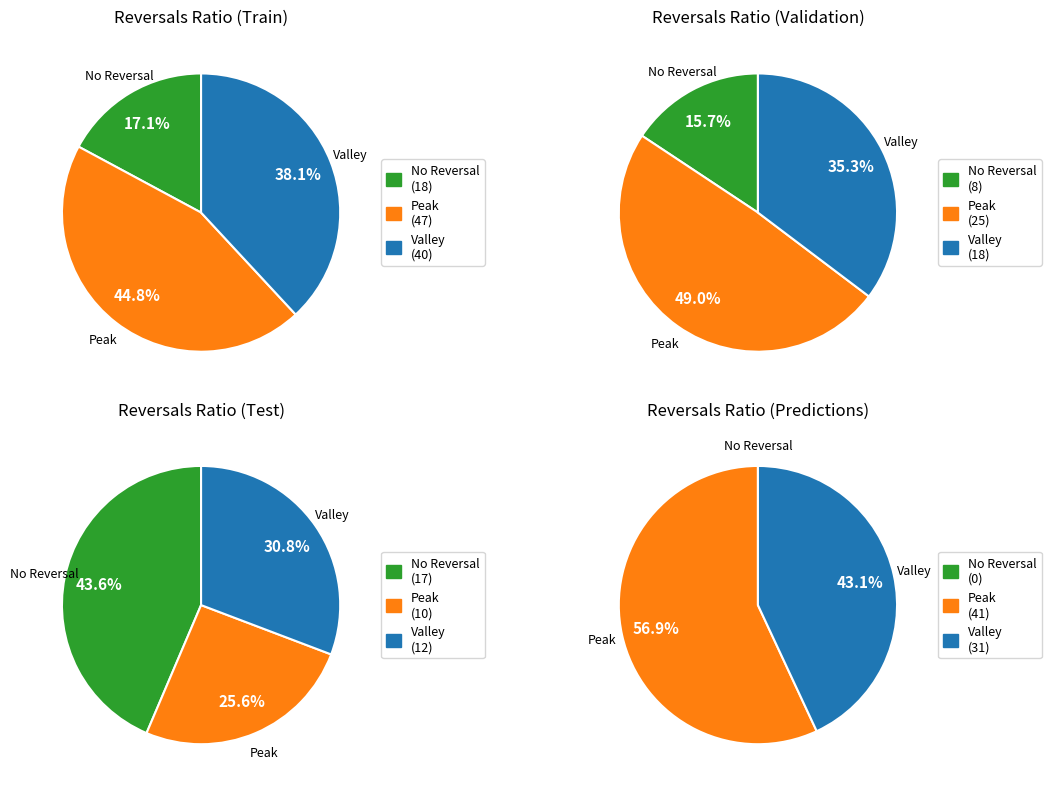

Is 14 the majority of the pie?

No